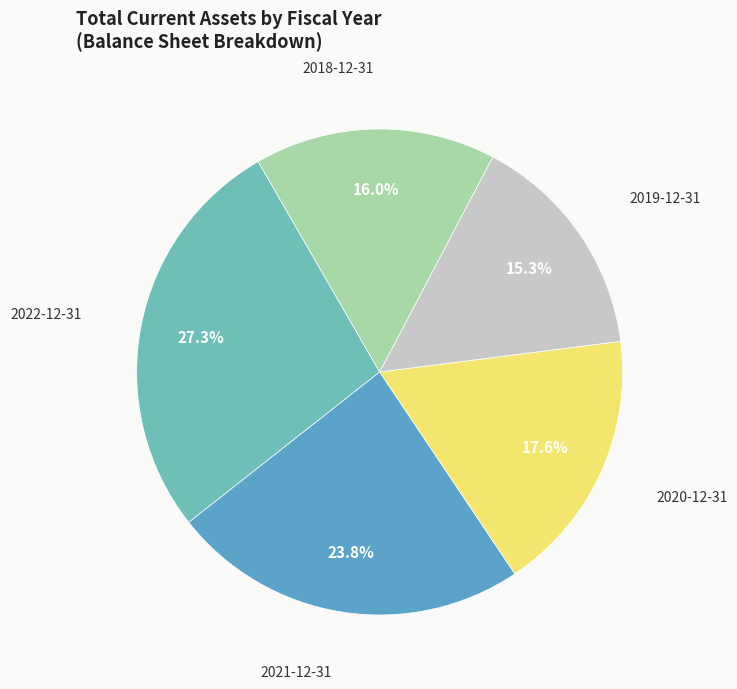

Does any single category account for the majority?

No